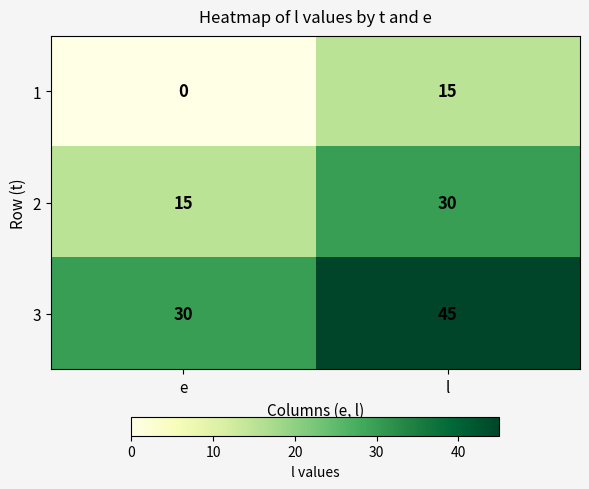

What is the difference between the highest and lowest values at e?

30